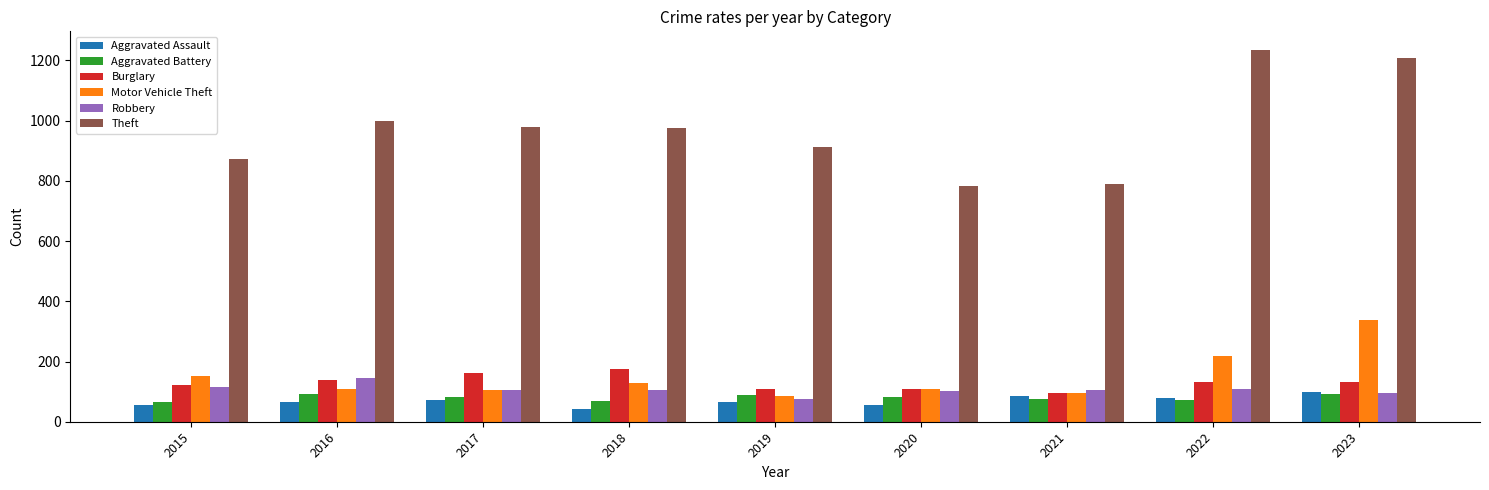

What is the minimum value for Burglary?

95